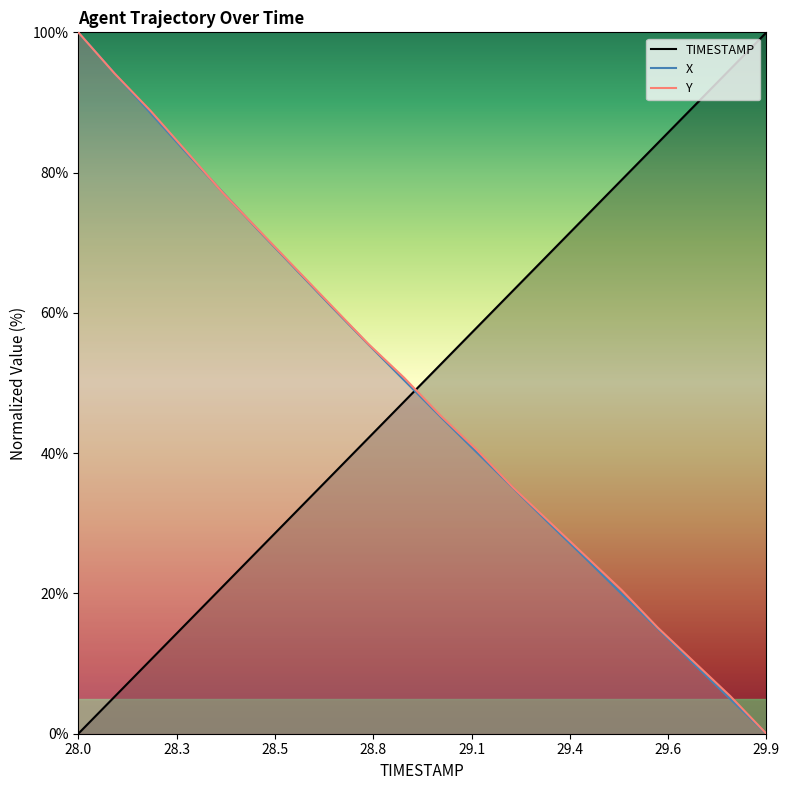

What is the average value of the TIMESTAMP series?

50.0